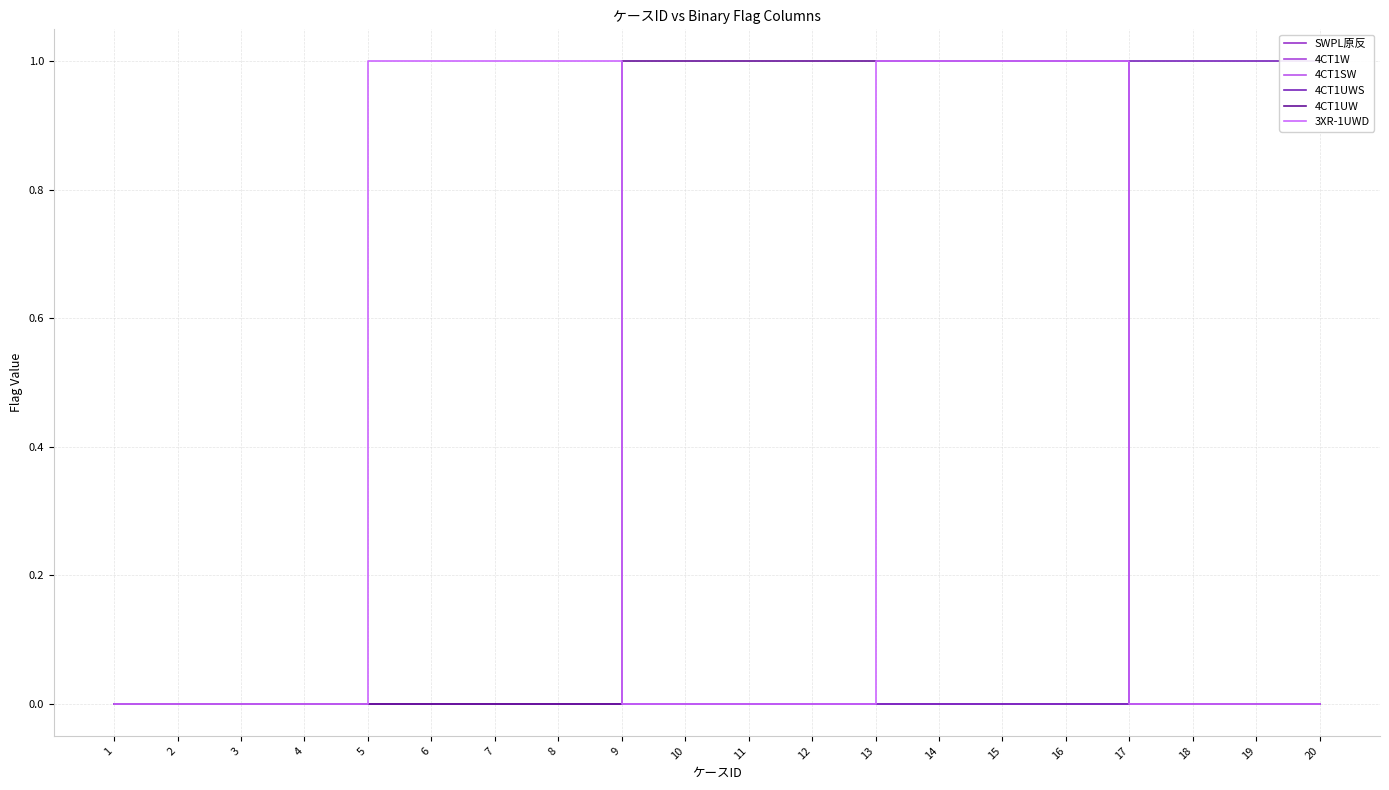

Reading right to left, extract all data points from this chart.

SWPL原反: 20=0	19=0	18=0	17=0	16=0	15=0	14=0	13=0	12=0	11=0	10=0	9=0	8=0	7=0	6=0	5=0	4=0	3=0	2=0	1=0
4CT1W: 20=0	19=0	18=0	17=0	16=0	15=0	14=0	13=0	12=0	11=0	10=0	9=0	8=0	7=0	6=0	5=0	4=0	3=0	2=0	1=0
4CT1SW: 20=0	19=0	18=0	17=0	16=0	15=0	14=0	13=0	12=0	11=0	10=0	9=0	8=0	7=0	6=0	5=0	4=0	3=0	2=0	1=0
4CT1UWS: 20=1	19=1	18=1	17=1	16=0	15=0	14=0	13=0	12=0	11=0	10=0	9=0	8=0	7=0	6=0	5=0	4=0	3=0	2=0	1=0
4CT1UW: 20=0	19=0	18=0	17=0	16=1	15=1	14=1	13=1	12=1	11=1	10=1	9=1	8=0	7=0	6=0	5=0	4=0	3=0	2=0	1=0
3XR-1UWD: 20=0	19=0	18=0	17=0	16=1	15=1	14=1	13=1	12=0	11=0	10=0	9=0	8=1	7=1	6=1	5=1	4=0	3=0	2=0	1=0